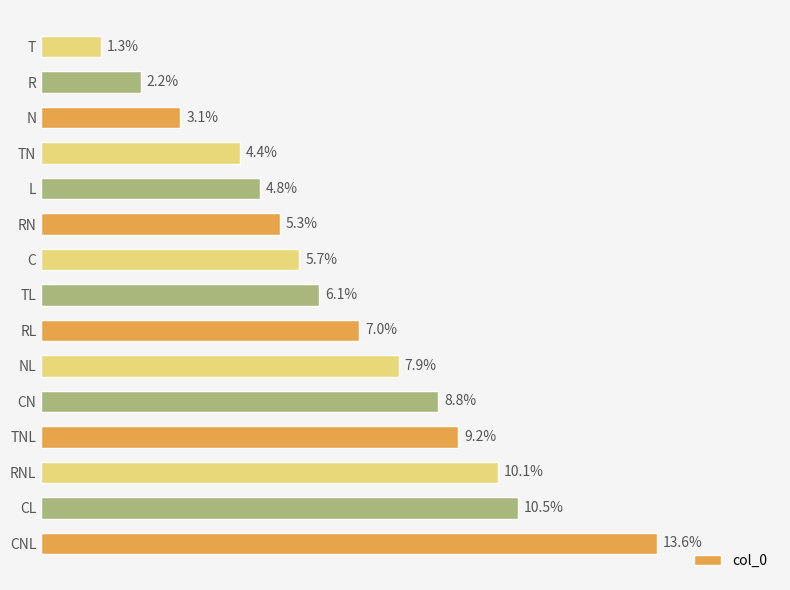

Does the chart contain any negative values?

No